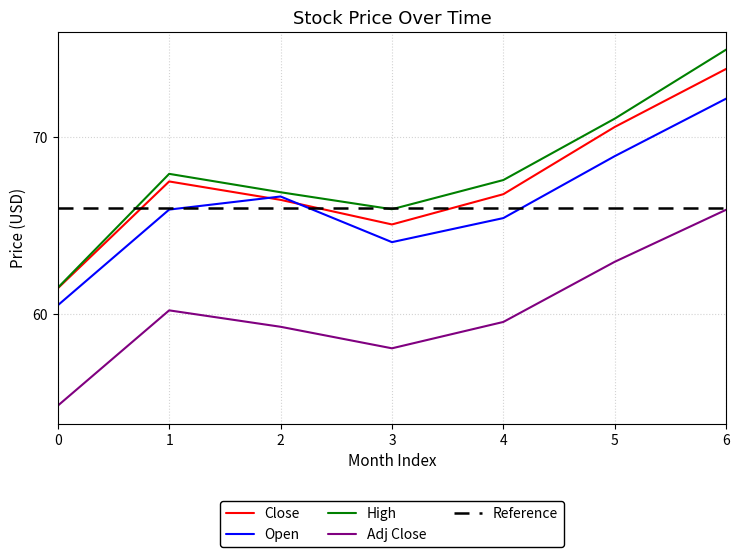

Between 2 and 5, which series saw the biggest shift?

High